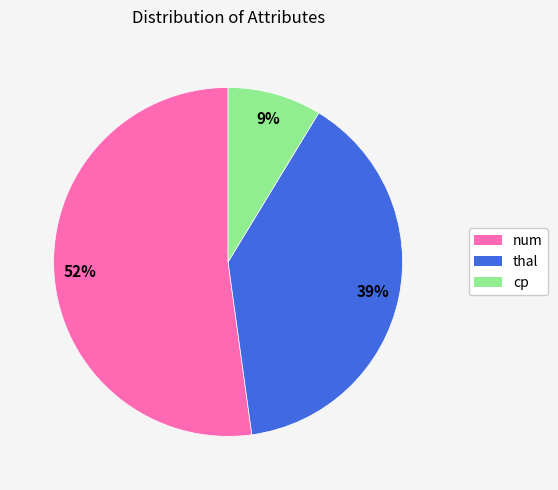

Combined, do thal and cp account for over 50%?

No